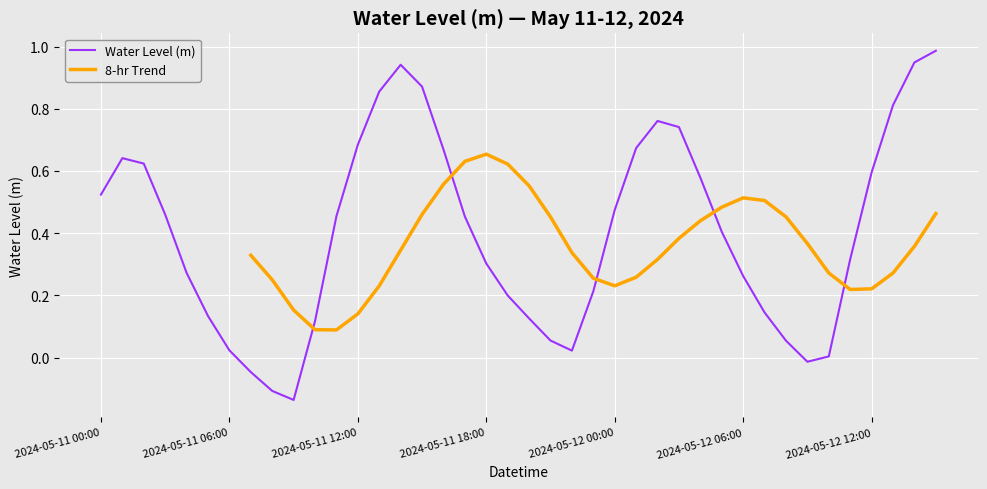

What is the change in value from 2024-05-11 17:00 to 2024-05-12 03:00?

+0.3